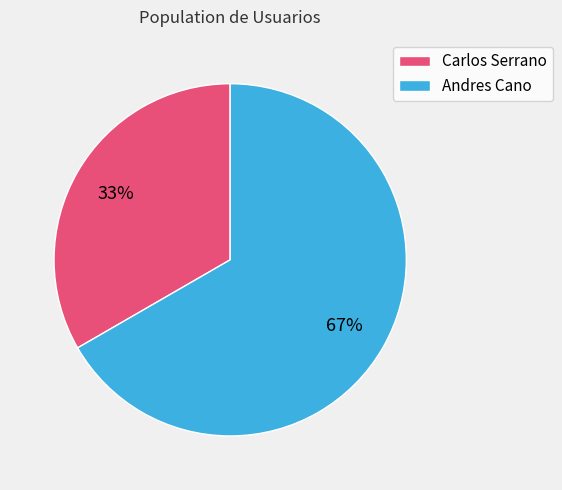

Is the sum of Andres Cano and Carlos Serrano greater than half?

Yes